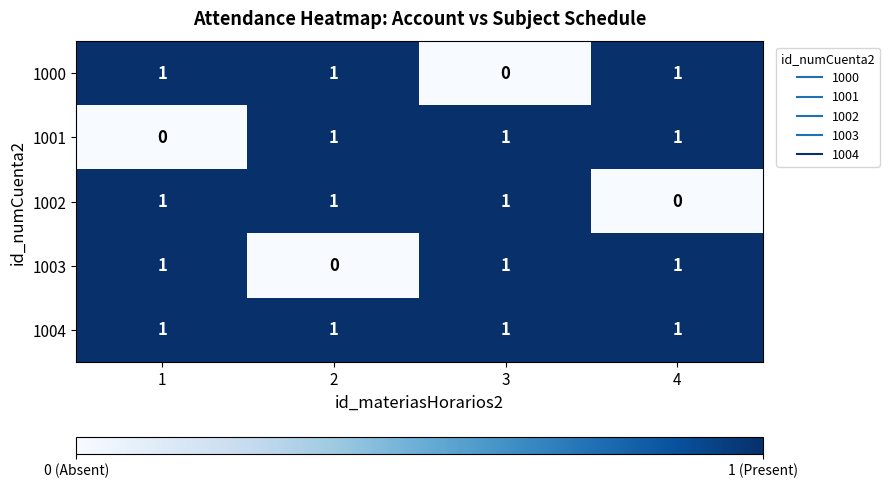

What is the total value across all series at 2?

4